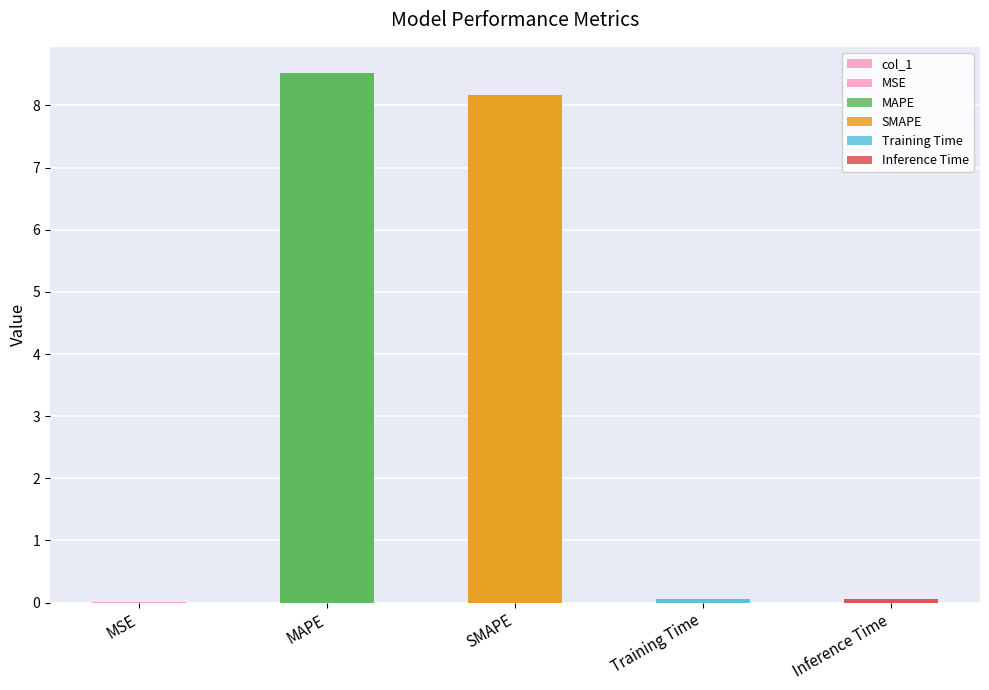

List the labels in order of value, largest first.

MAPE, SMAPE, Inference Time, Training Time, MSE